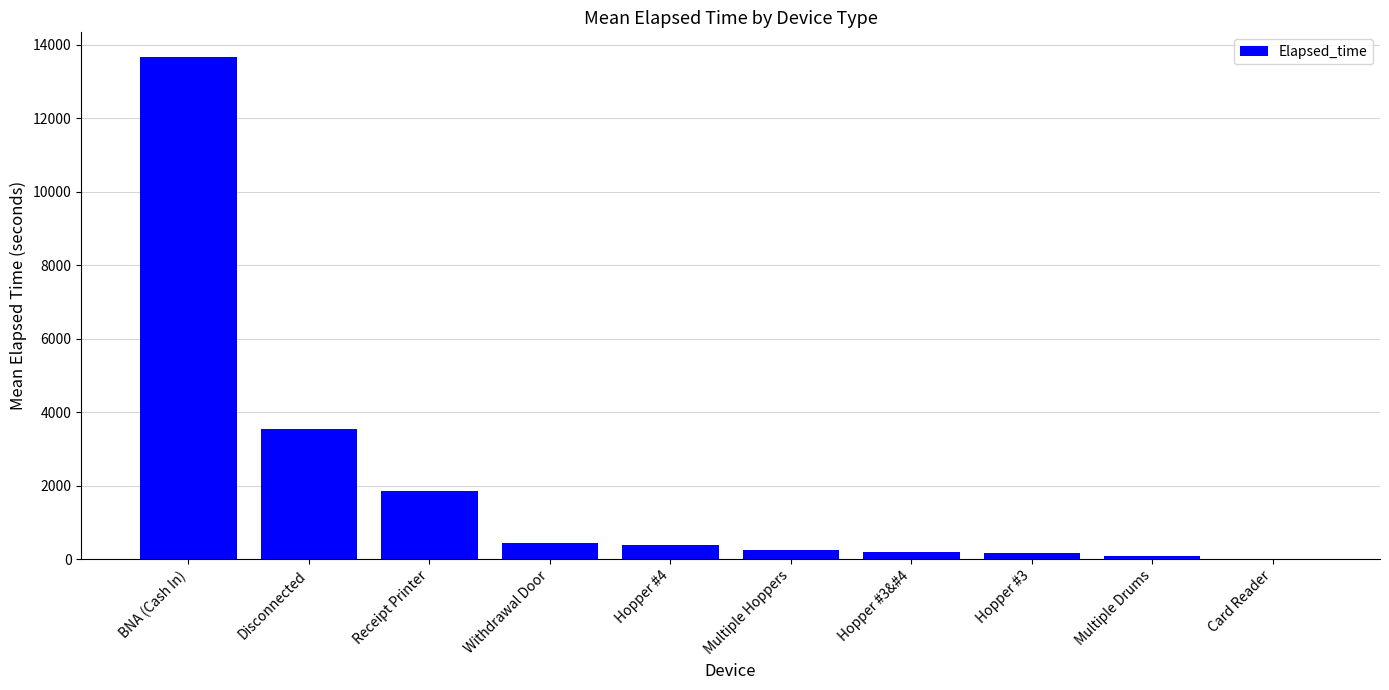

What is the greatest value displayed?

13657.5